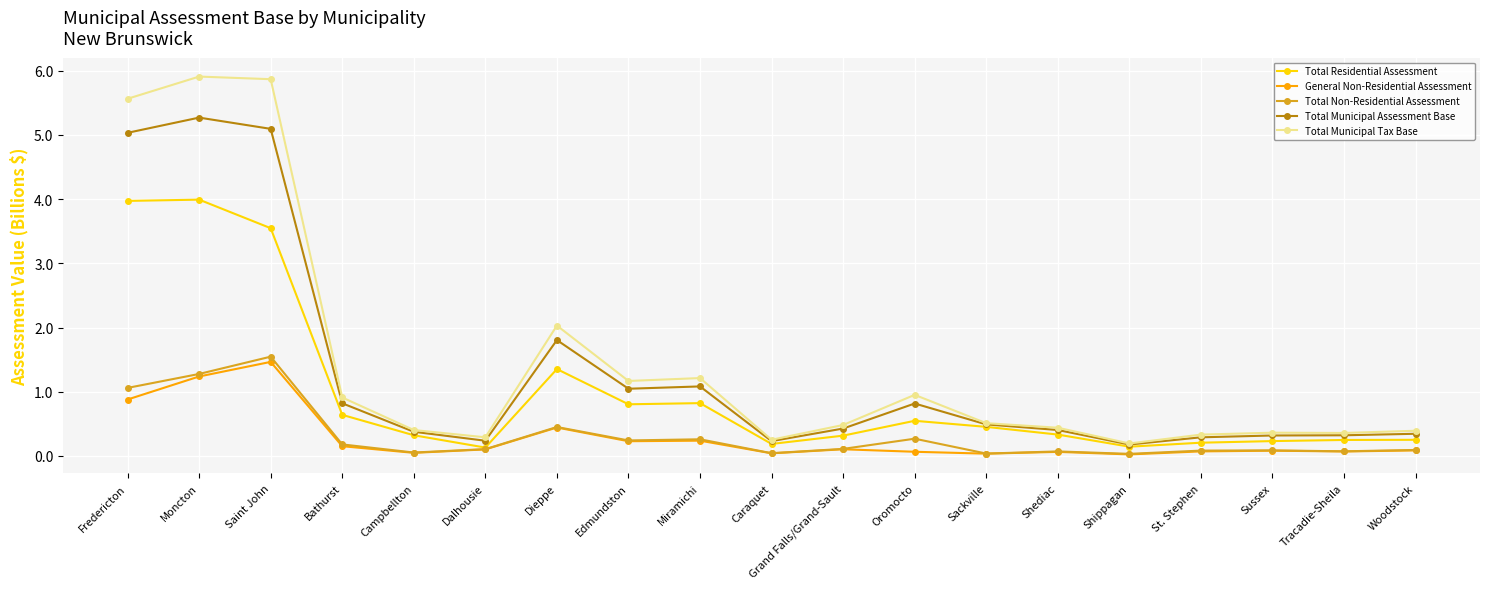

What is the difference between the Total Municipal Assessment Base values at Miramichi and Campbellton?

0.7